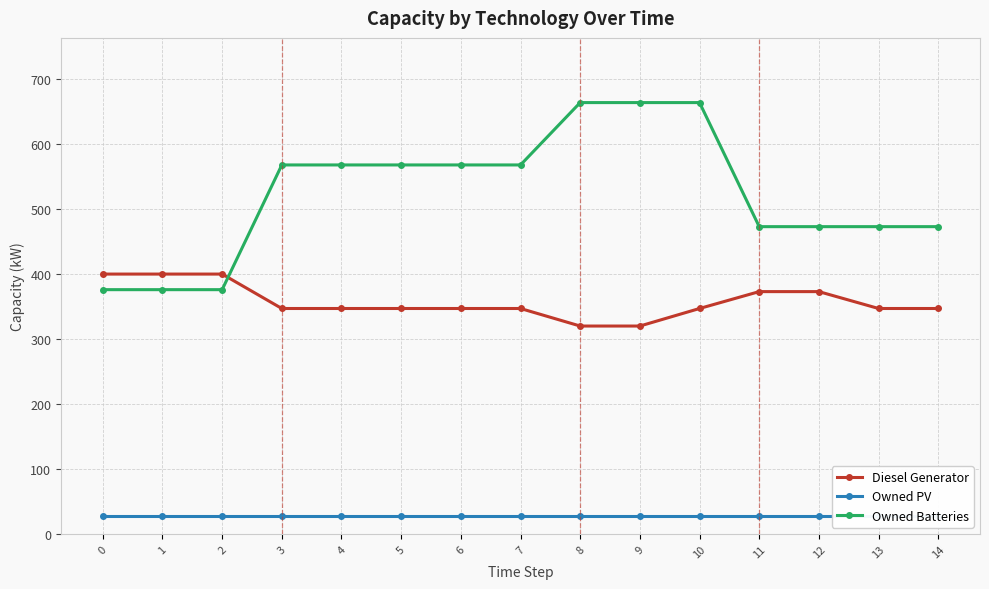

Which series has the largest total across all categories?

Owned Batteries